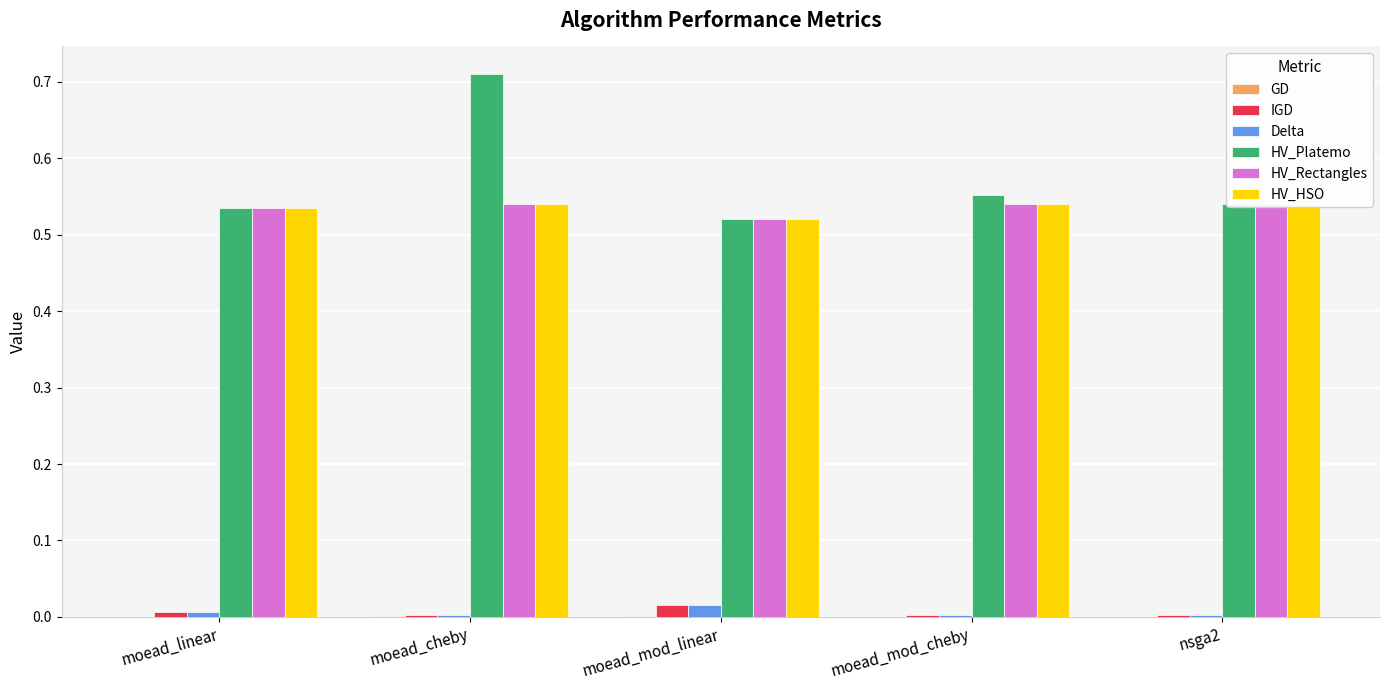

How many bars are there in total?

30